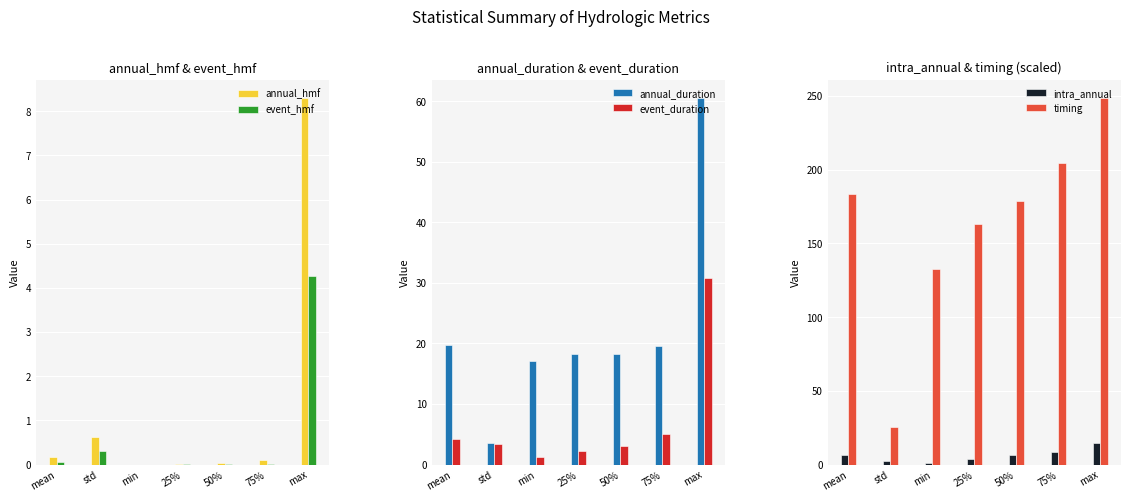

True or false: intra_annual has a value of 5.8 at 25%.

False